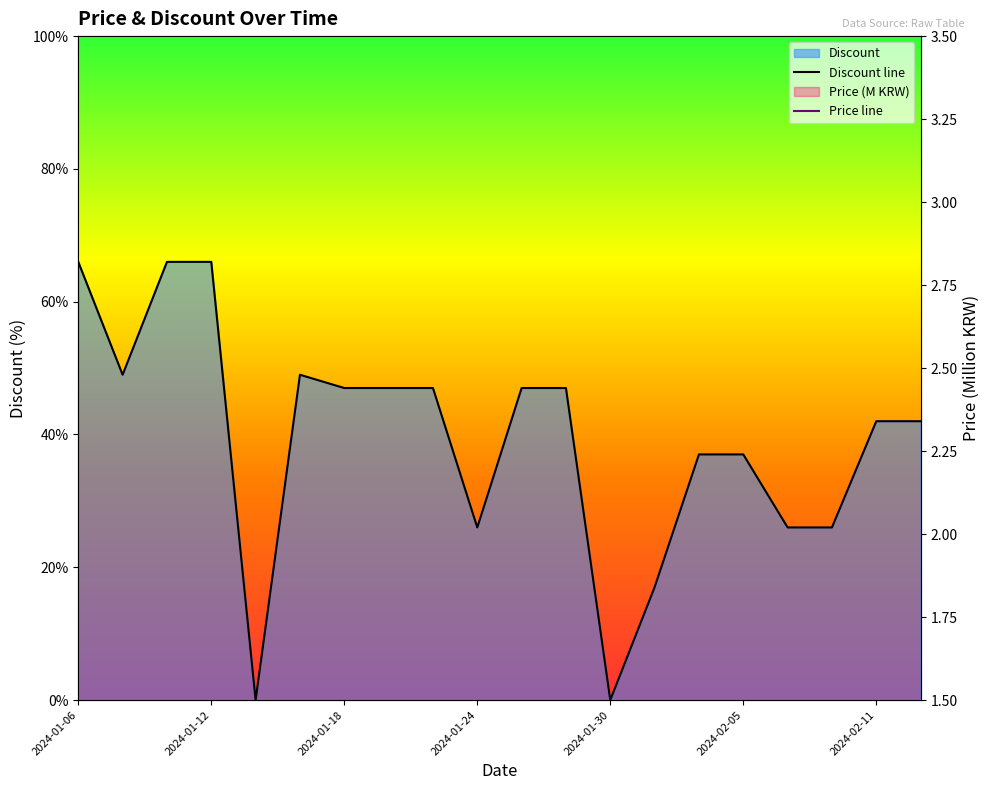

Is the value of Discount line at 19 greater than the value of Price line at 2024-01-18?

Yes